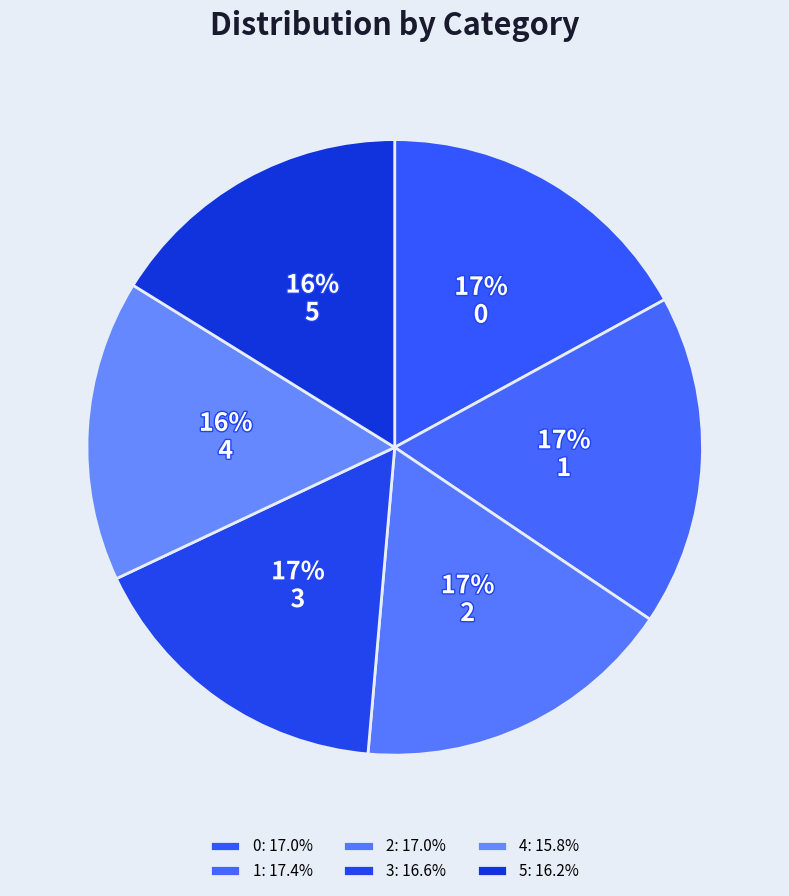

To the nearest percent, what portion does 3 represent?

17%